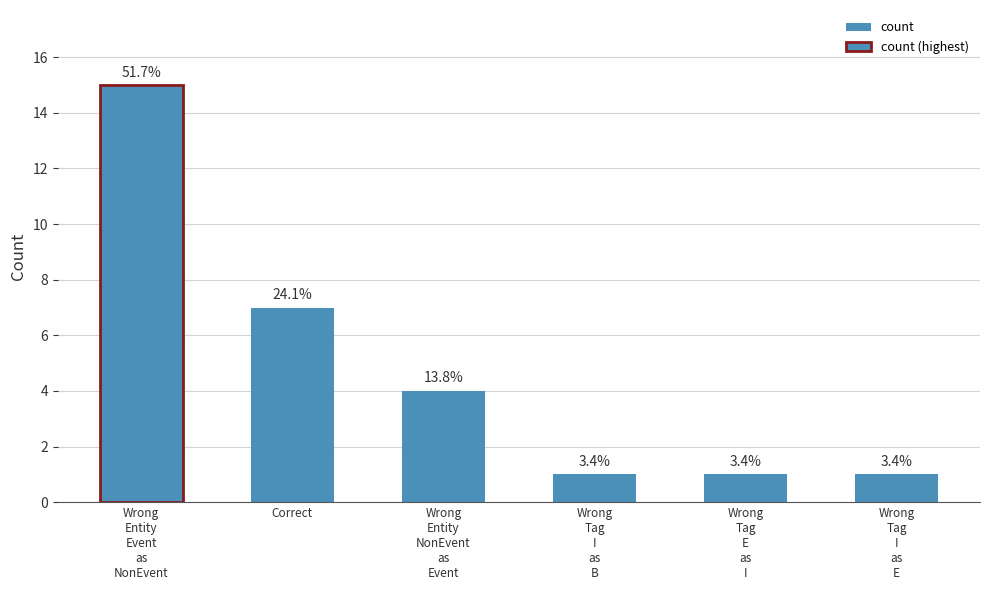

How many bars are there in total?

6